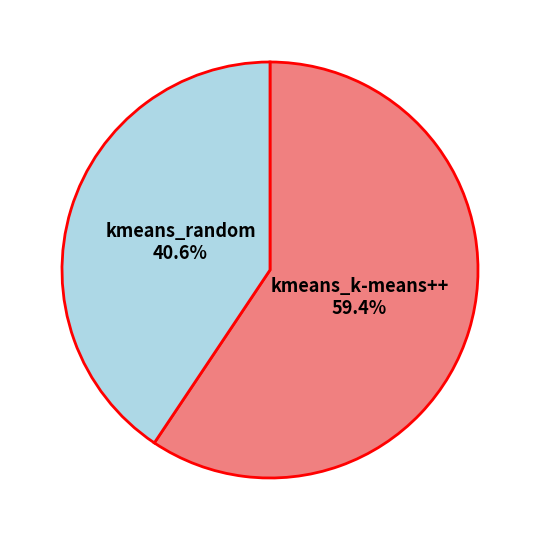

How many segments does this pie chart have?

2